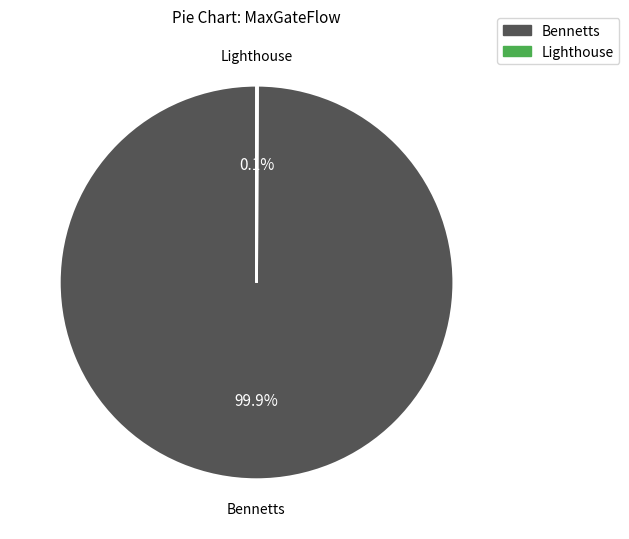

Which category has the biggest portion of the pie?

Bennetts